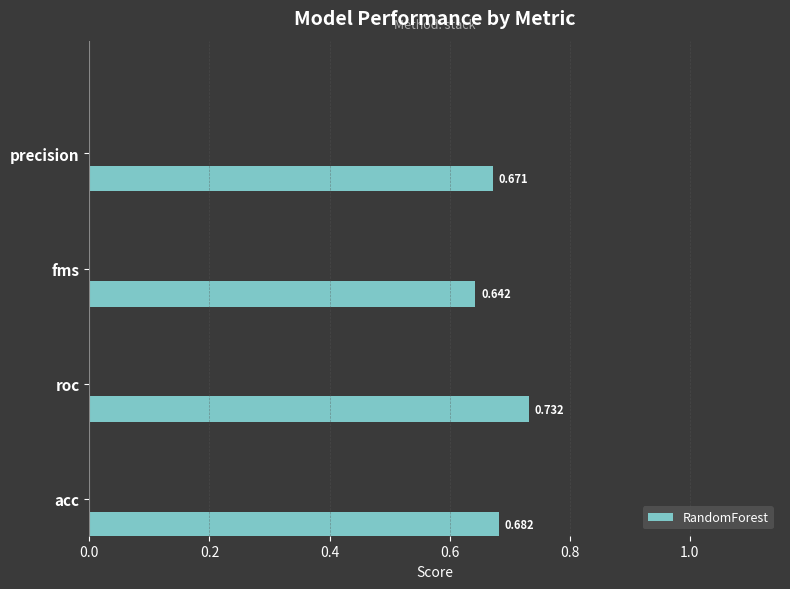

At which category does the chart reach its minimum across all series?

fms